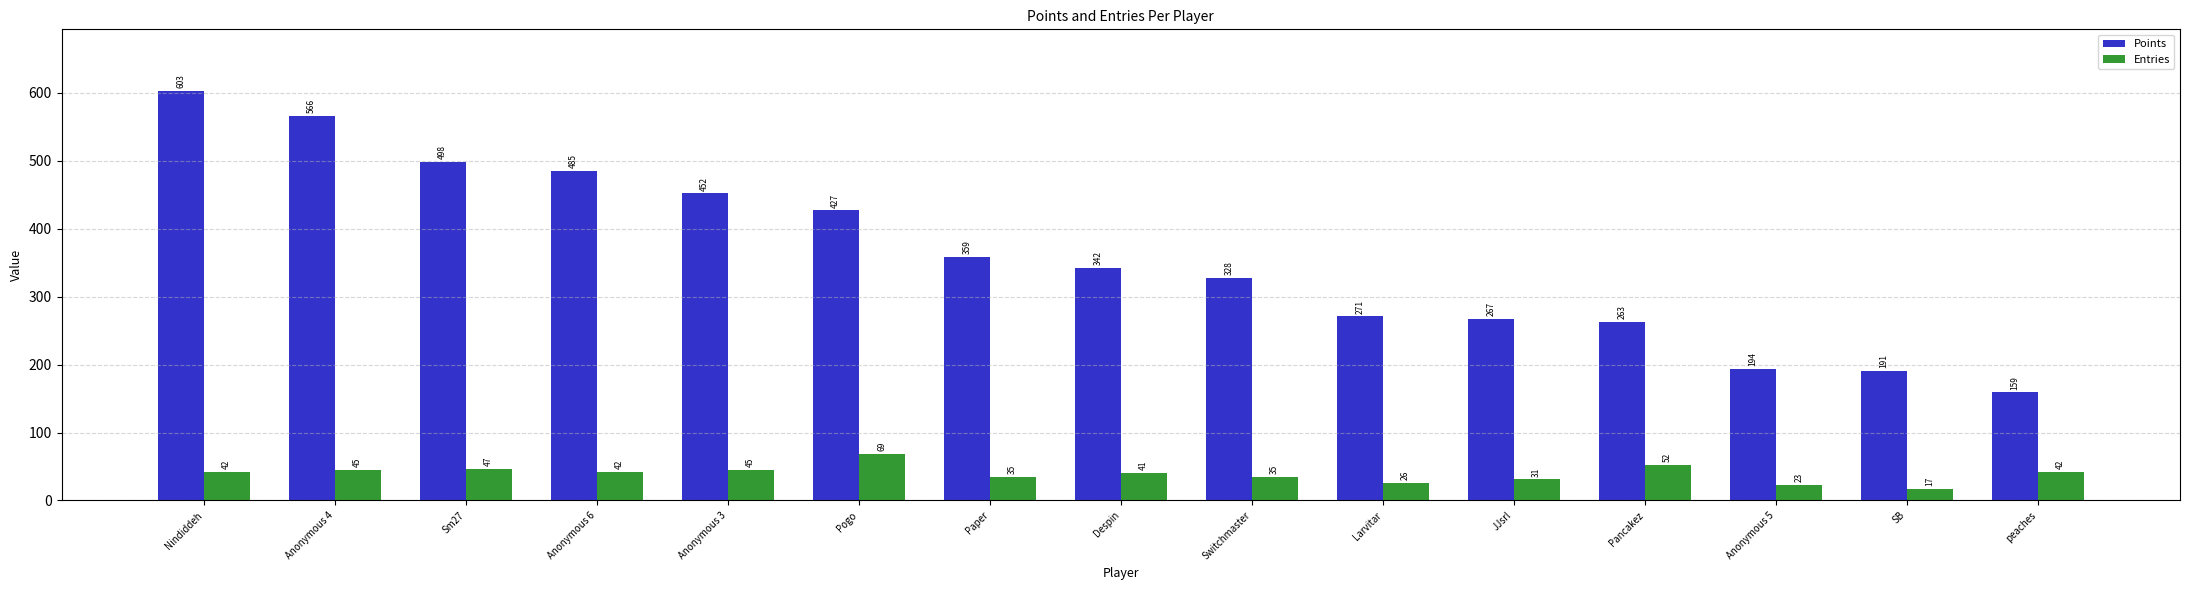

Reading right to left, extract all data points from this chart.

Points: 159	191	194	263	267	271	328	342	359	427	452	485	498	566	603
Entries: 42	17	23	52	31	26	35	41	35	69	45	42	47	45	42